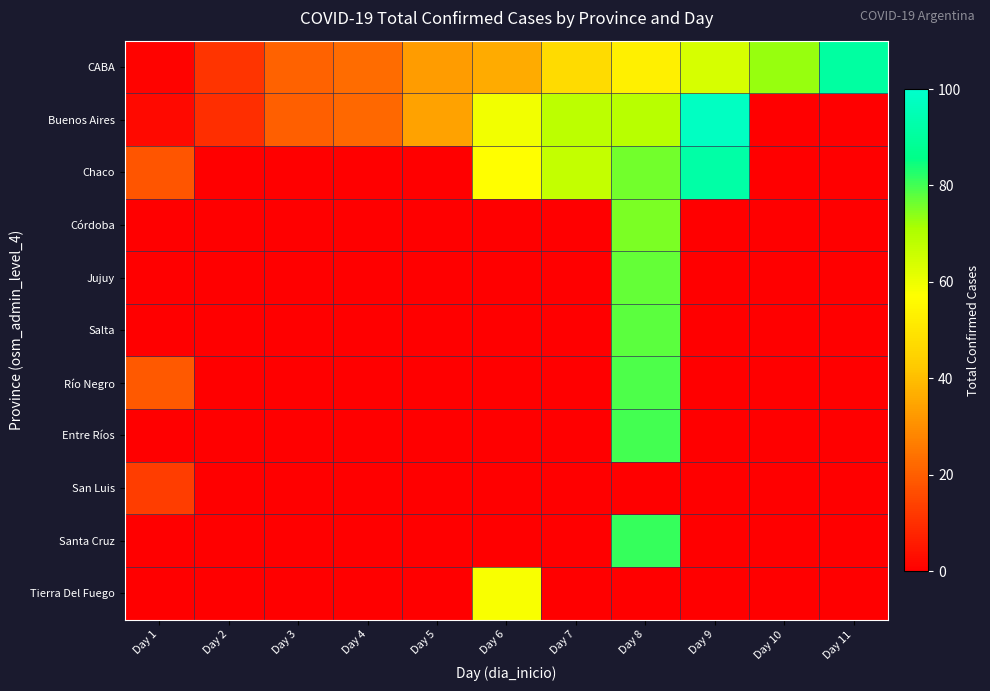

How many data points does each series have?

11